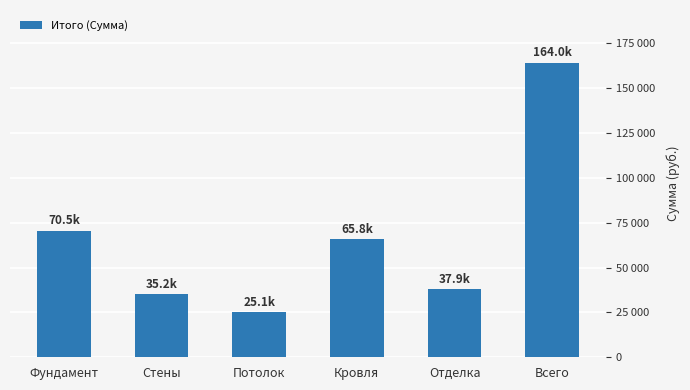

At which label does the data first exceed 65780?

Фундамент